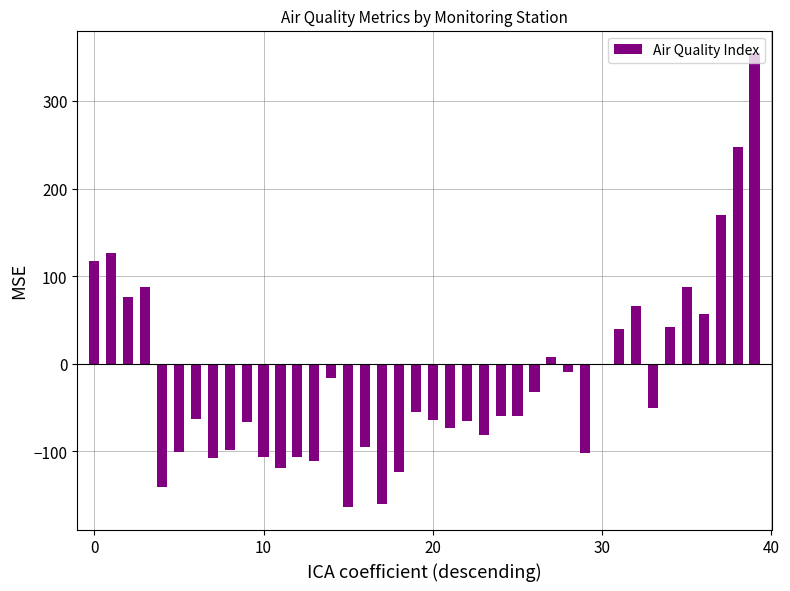

What is the maximum value shown in the chart?

354.7